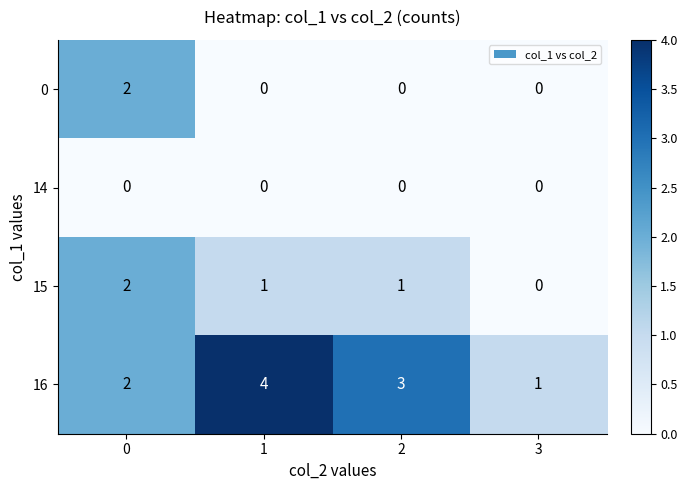

How many distinct data groups are displayed?

4